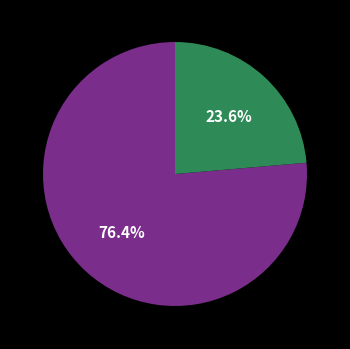

Does any single category account for the majority?

Yes